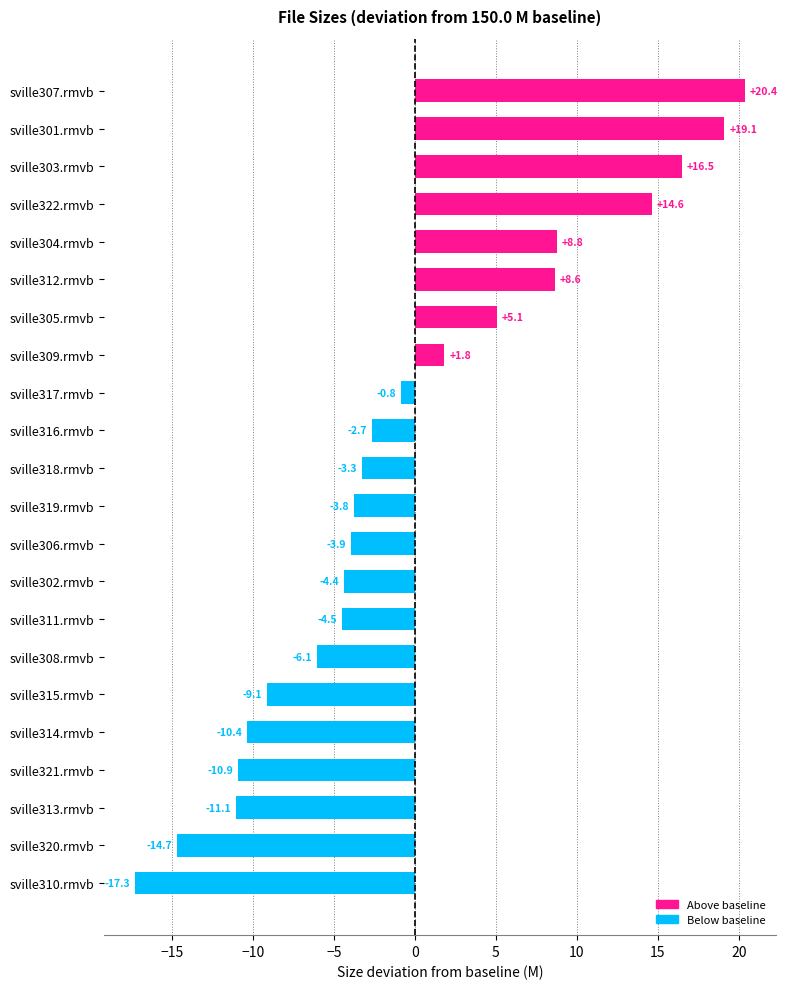

How many bars are there in total?

22